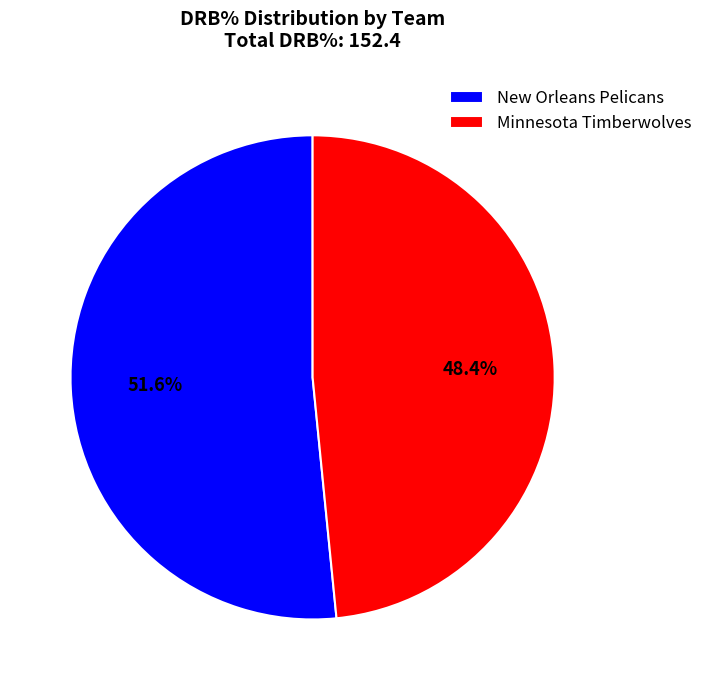

How many slices are in this pie chart?

2